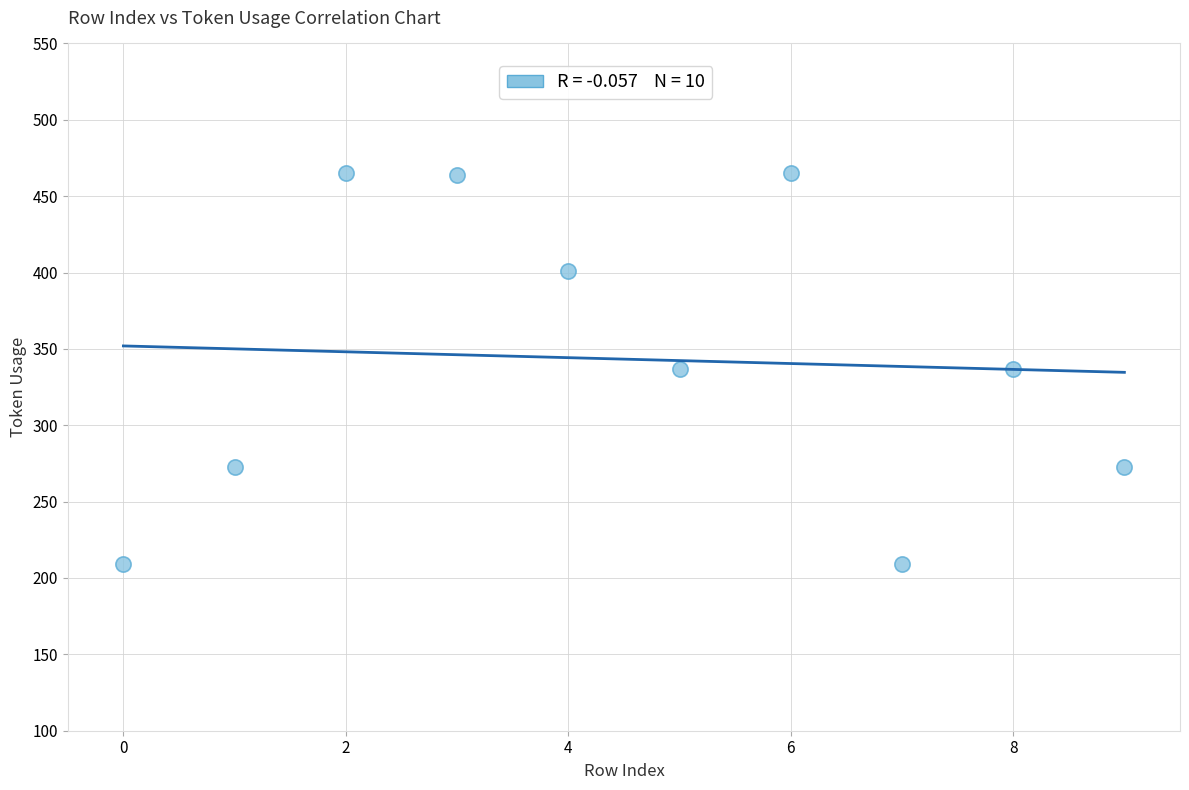

What is the range of Y values (max minus min)?

256